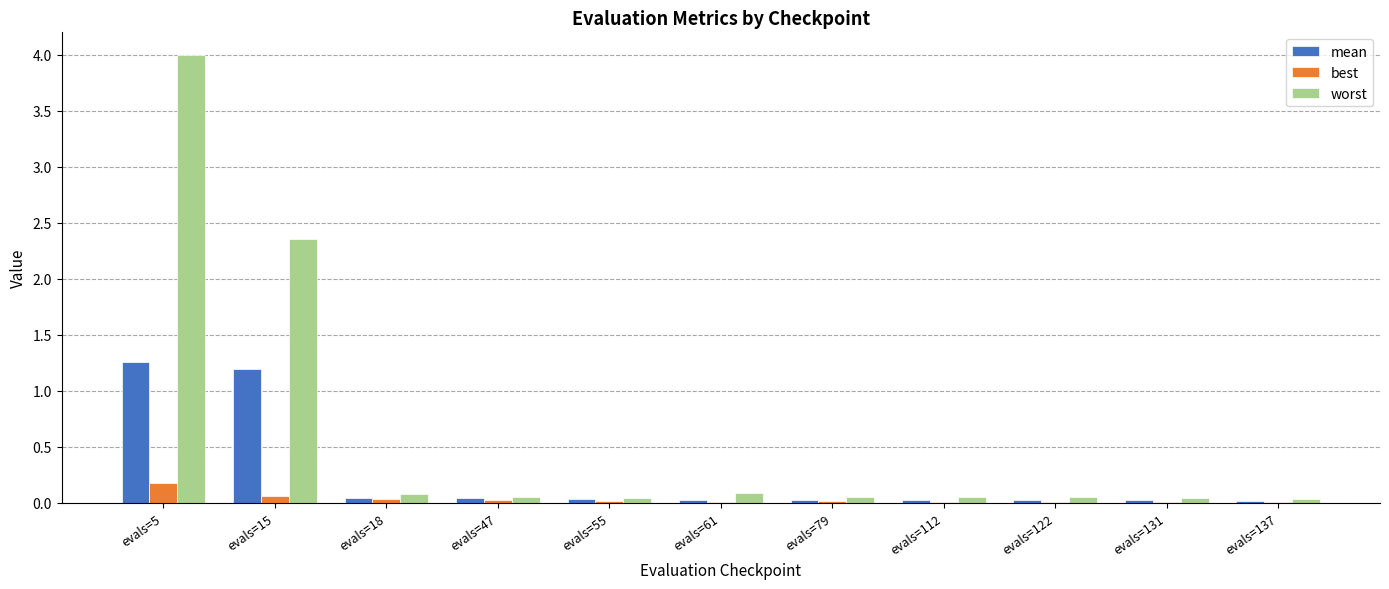

At which category is the sum across all series the highest?

evals=5